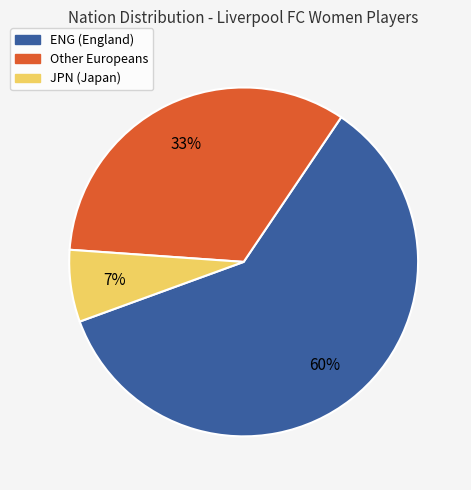

The JPN (Japan) slice represents 1% of the pie. True or false?

False